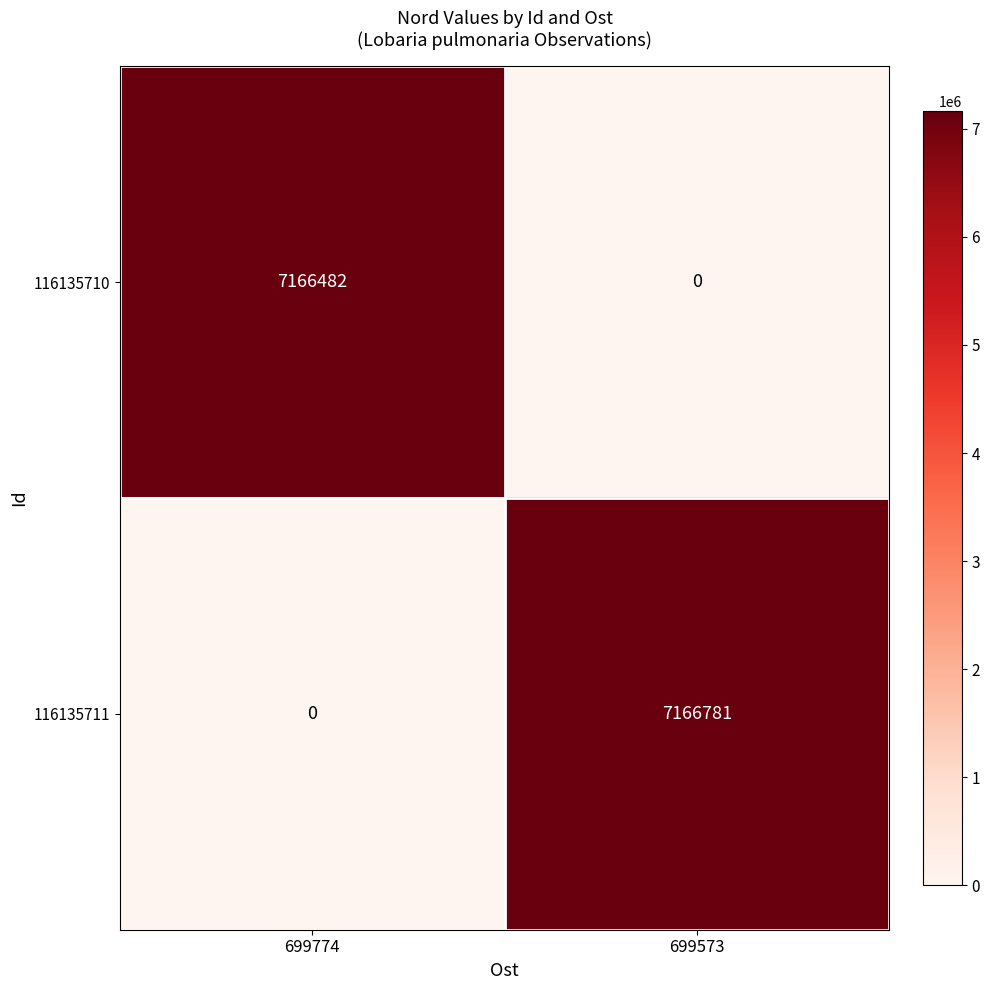

How many data points in 116135711 are less than 7166781?

1